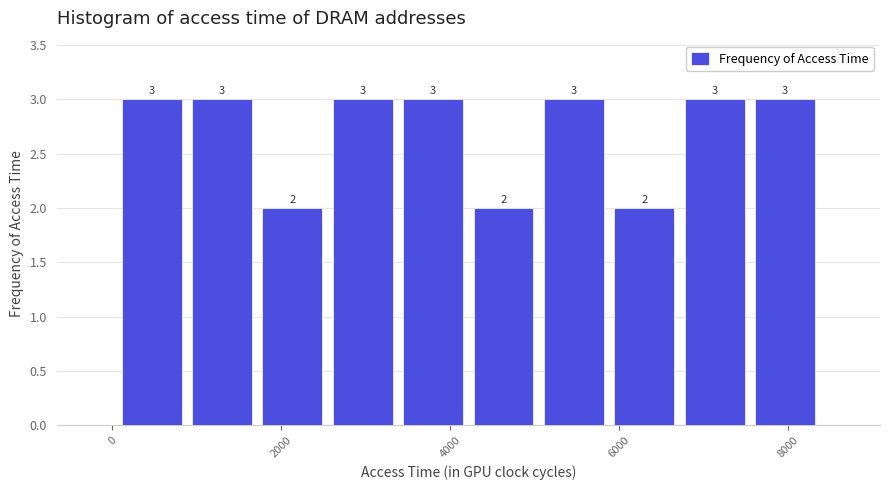

Reading left to right, transcribe this chart: for each bar, give the range it covers on the x-axis and its height. The bar edges are not printed on the chart, so give them approximately, as read against the axis.

0 to 800: 3
800 to 1800: 3
1800 to 2600: 2
2600 to 3400: 3
3400 to 4200: 3
4200 to 5000: 2
5000 to 5800: 3
5800 to 6800: 2
6800 to 7600: 3
7600 to 8400: 3